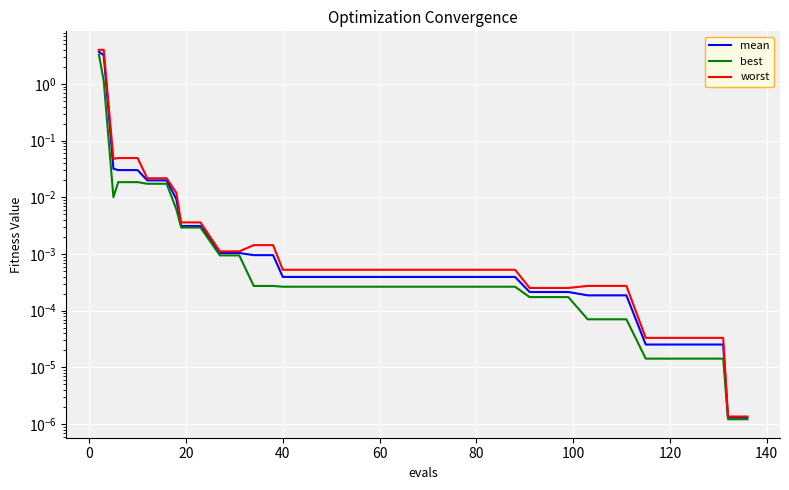

At how many categories does at least one series exceed 1?

2